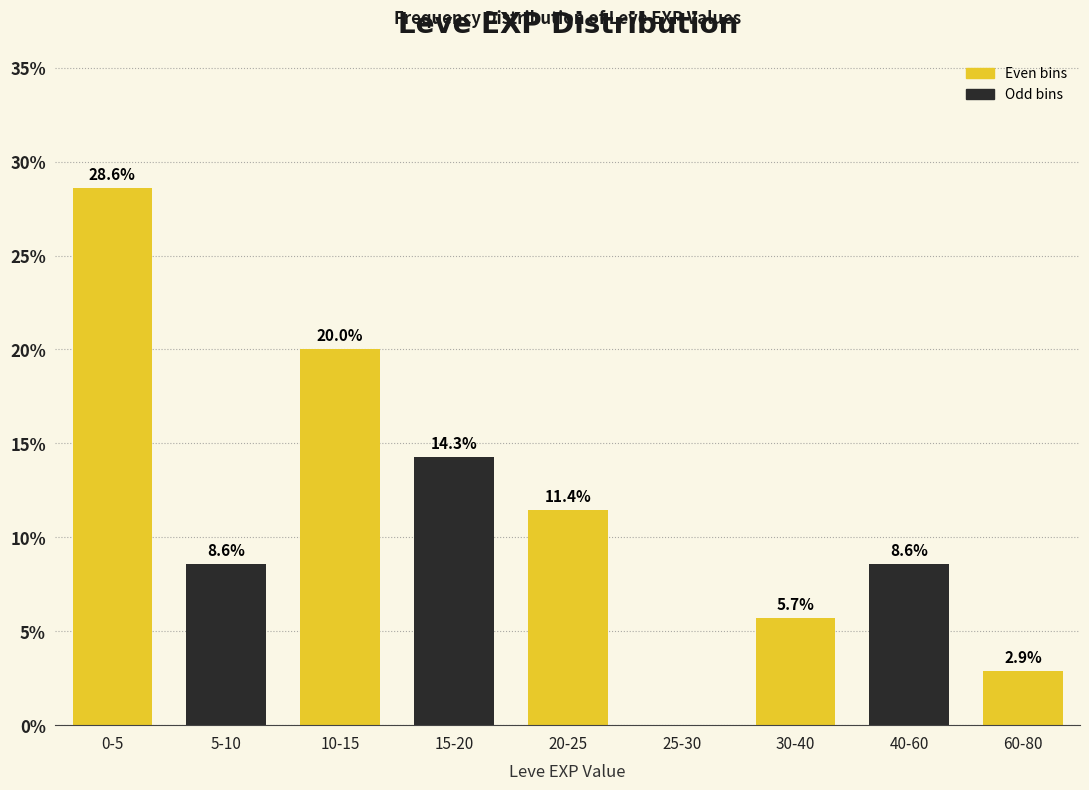

Reading left to right, what are all the values shown in this chart?

0-5=28.6	5-10=8.6	10-15=20.0	15-20=14.3	20-25=11.4	25-30=0.0	30-40=5.7	40-60=8.6	60-80=2.9